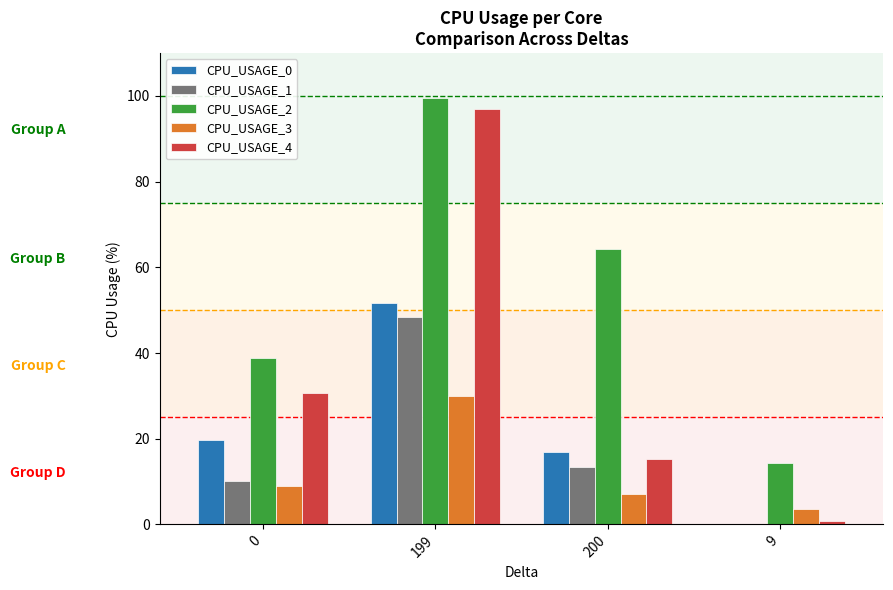

What is the sum of the CPU_USAGE_0 values at 9 and 0?

19.6